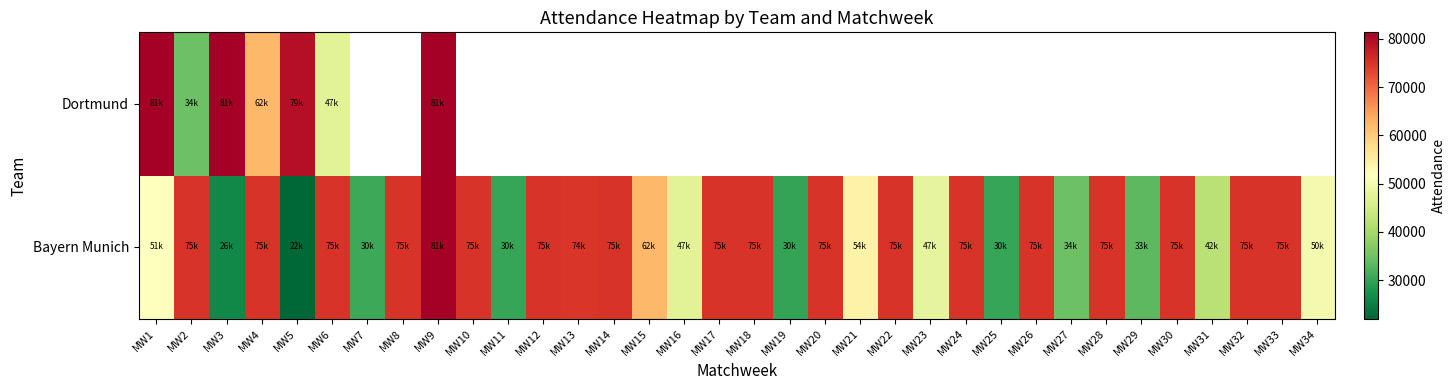

What is the maximum value shown in the chart?

81365.0